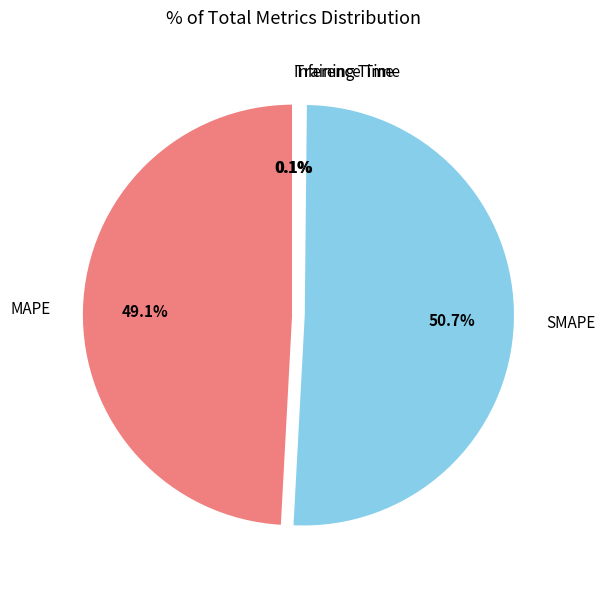

To the nearest percent, what is the average slice percentage?

25%